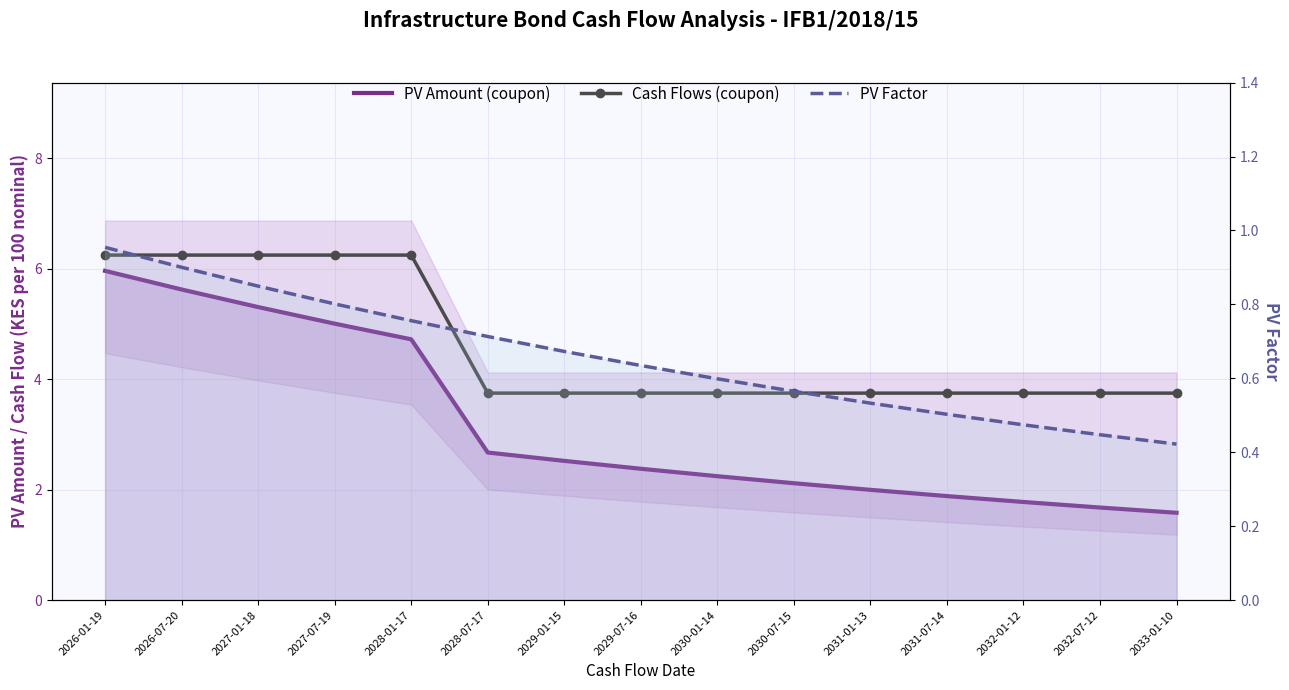

What is the total value across all series at 2027-01-18?

12.4